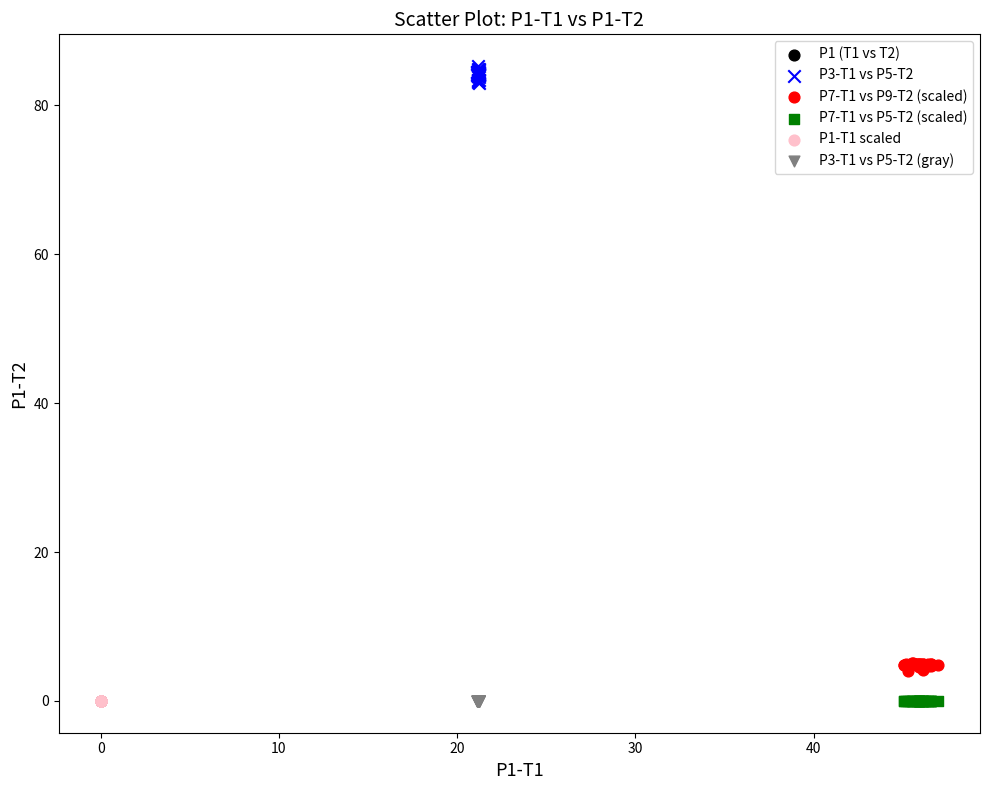

Which series has the largest Y range (max minus min)?

P3-T1 vs P5-T2